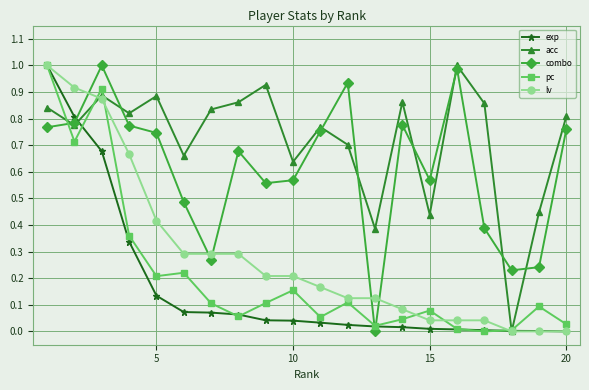

Which series has the largest total across all categories?

acc